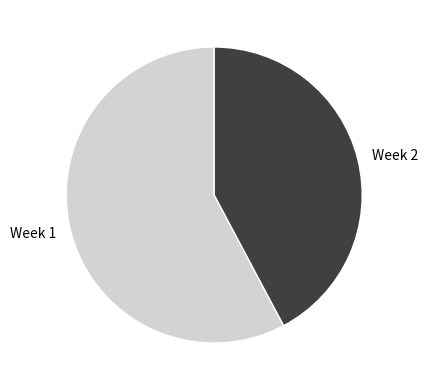

Is it true that Week 1 is 46% of the pie?

False